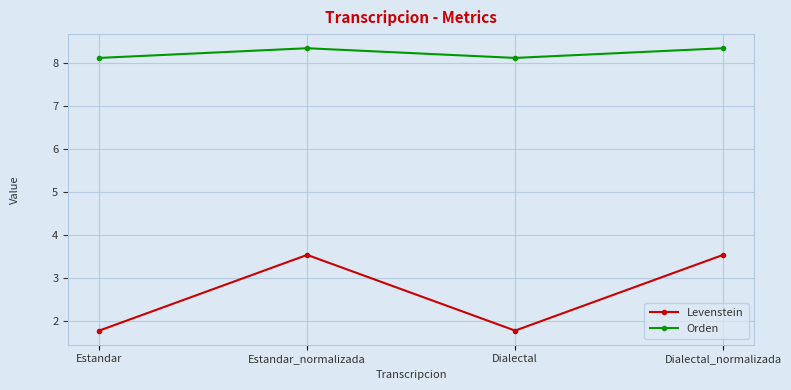

True or false: Levenstein and Orden intersect in this chart.

False